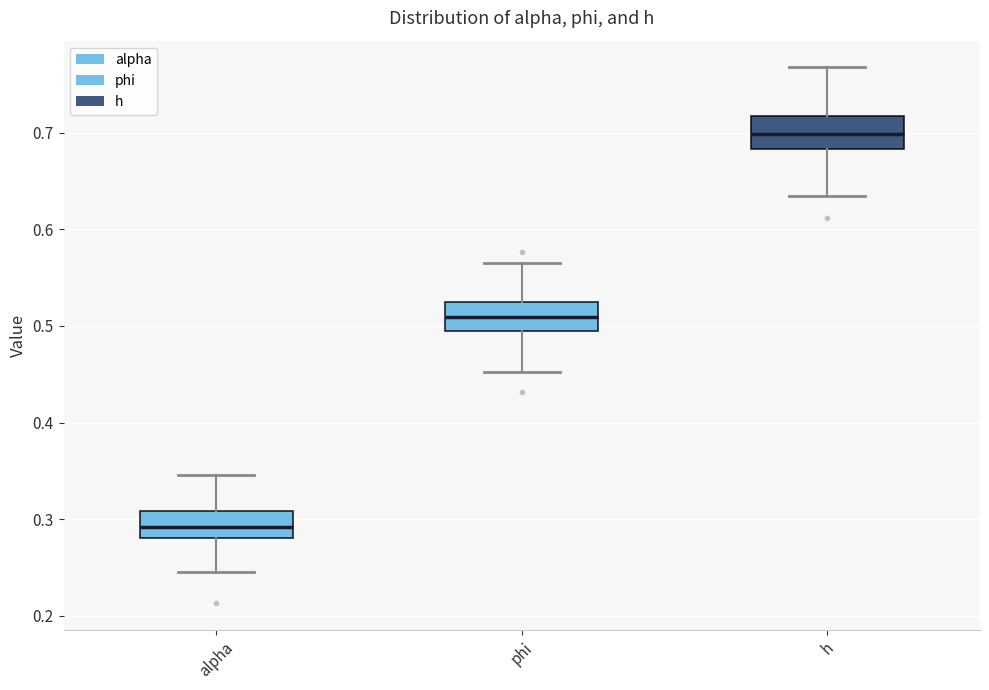

Reading left to right, read every box against the y-axis: the position of its median line, the range the box covers, and the ends of its whiskers. The values are not printed on the chart, so give them approximately, as read against the axis.

alpha: median 0.29, box 0.28 to 0.31, whiskers 0.25 to 0.35
phi: median 0.51, box 0.49 to 0.53, whiskers 0.45 to 0.57
h: median 0.70, box 0.68 to 0.72, whiskers 0.63 to 0.77